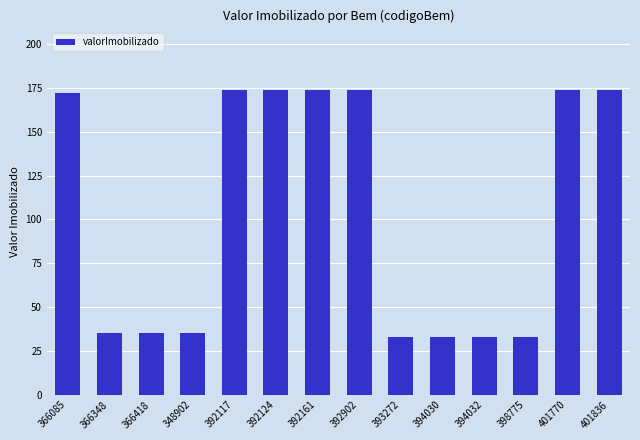

What is the greatest value displayed?

174.1